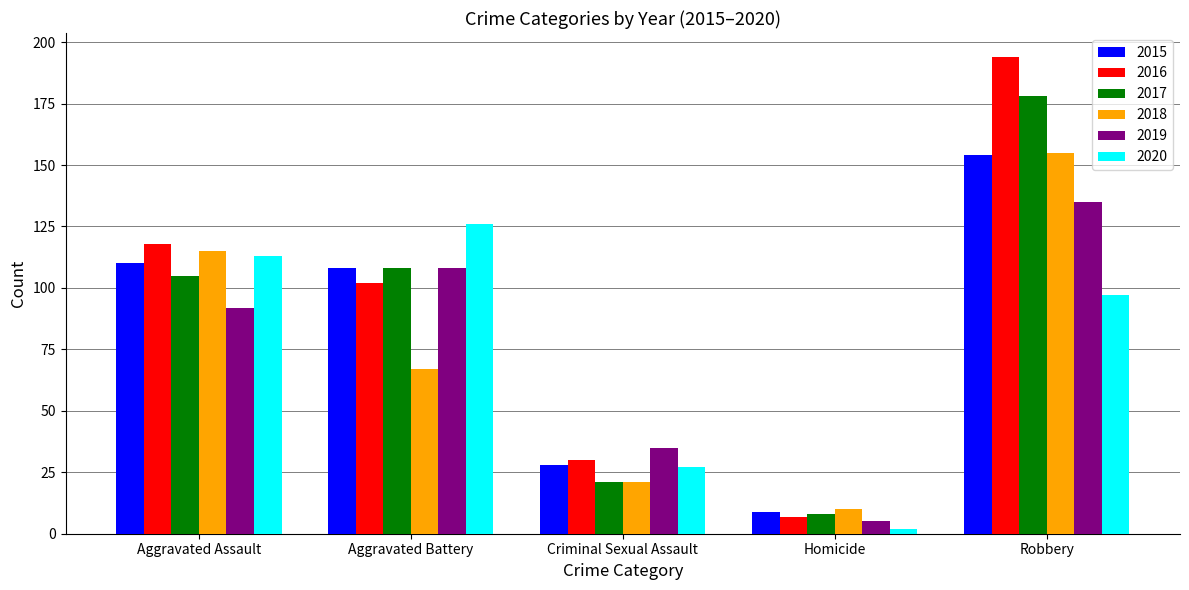

What is the average value of the 2016 series?

90